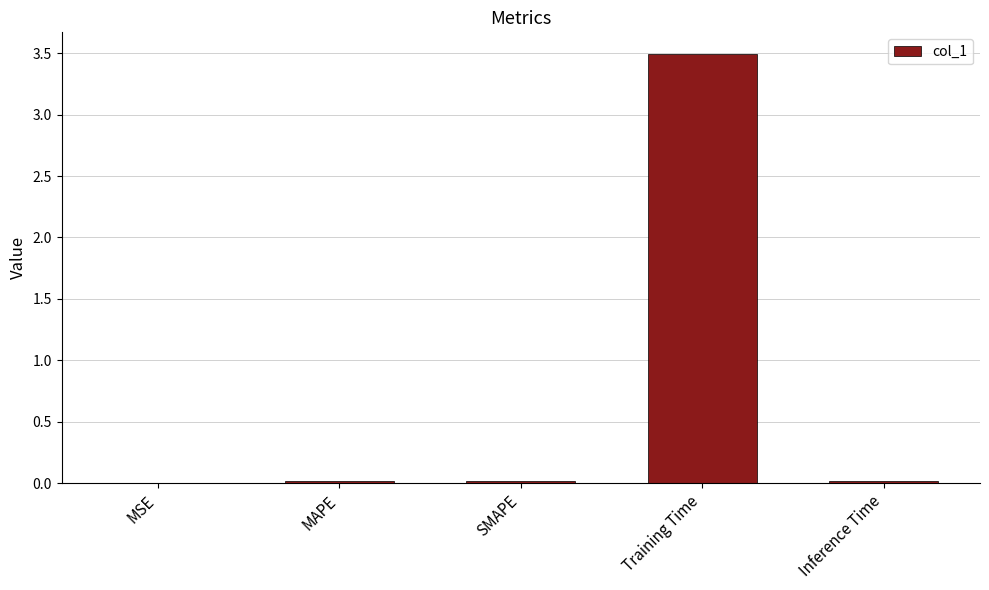

What is the sum of all values?

3.5